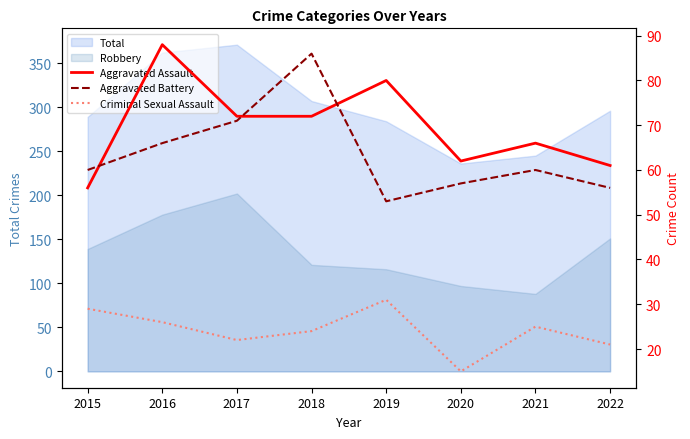

How many intersections are there between Aggravated Assault and Aggravated Battery?

3